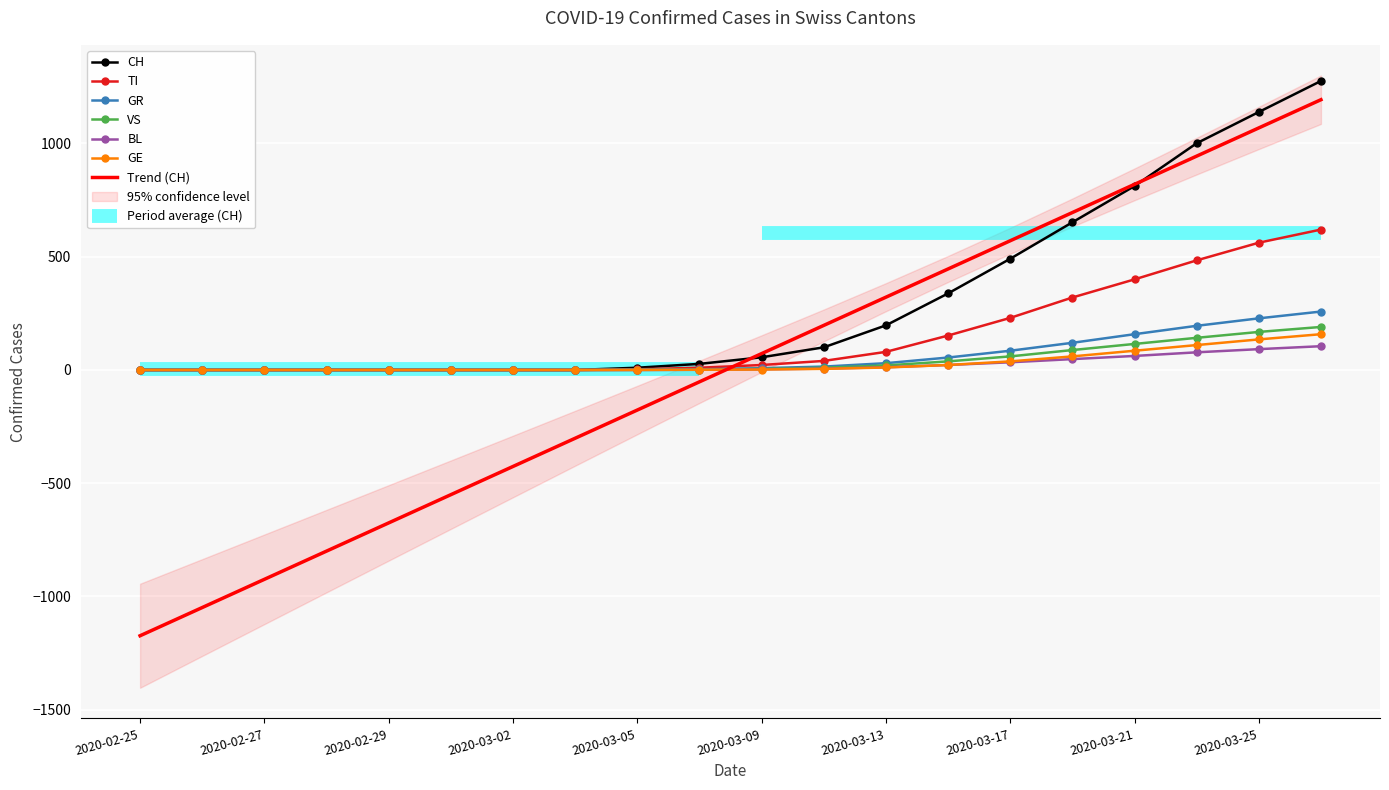

True or false: CH and TI cross at least once.

False